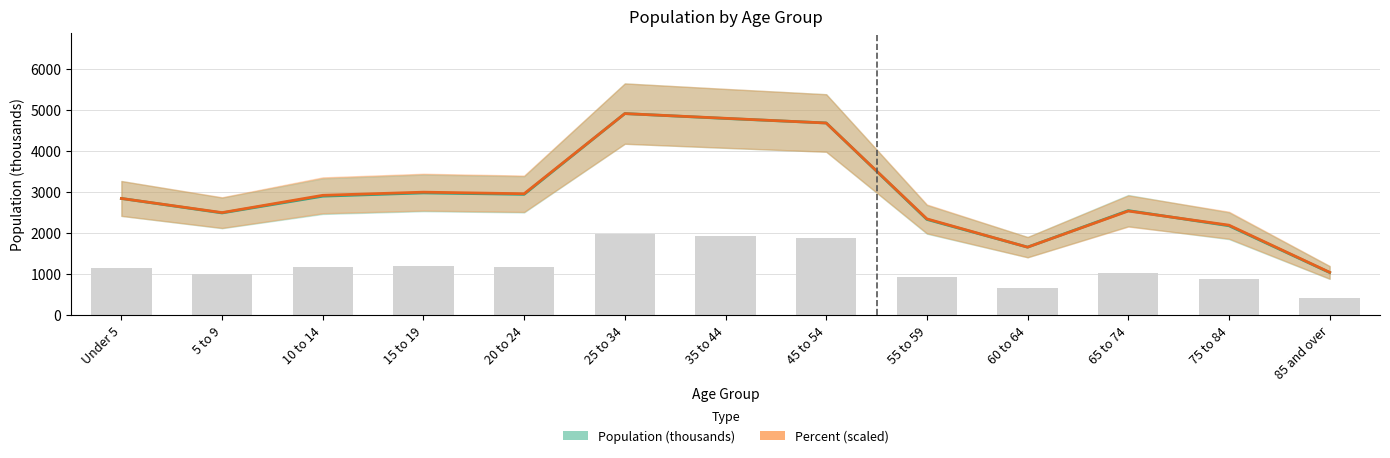

The Population (thousands) series shows 2172.0 at 75 to 84. True or false?

True